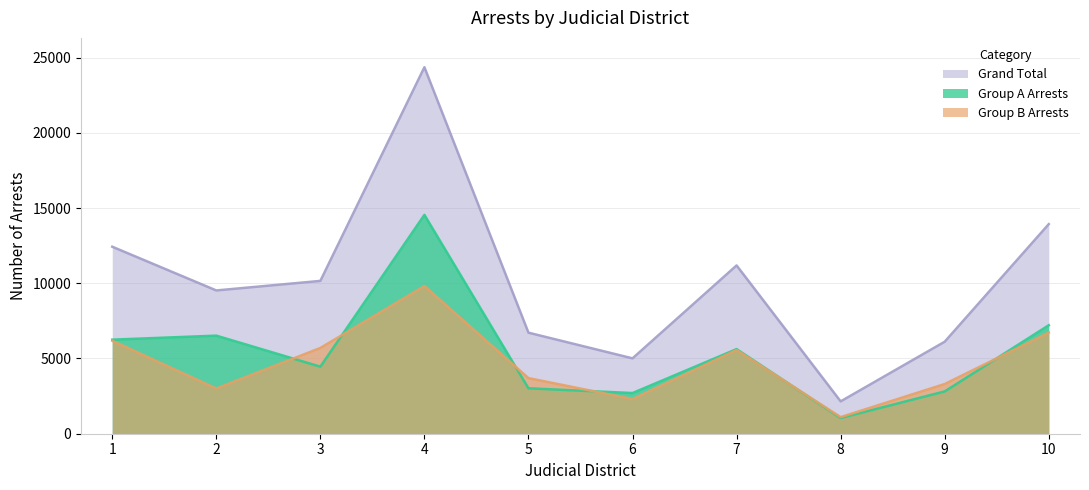

True or false: Grand Total and Group A Arrests intersect in this chart.

False